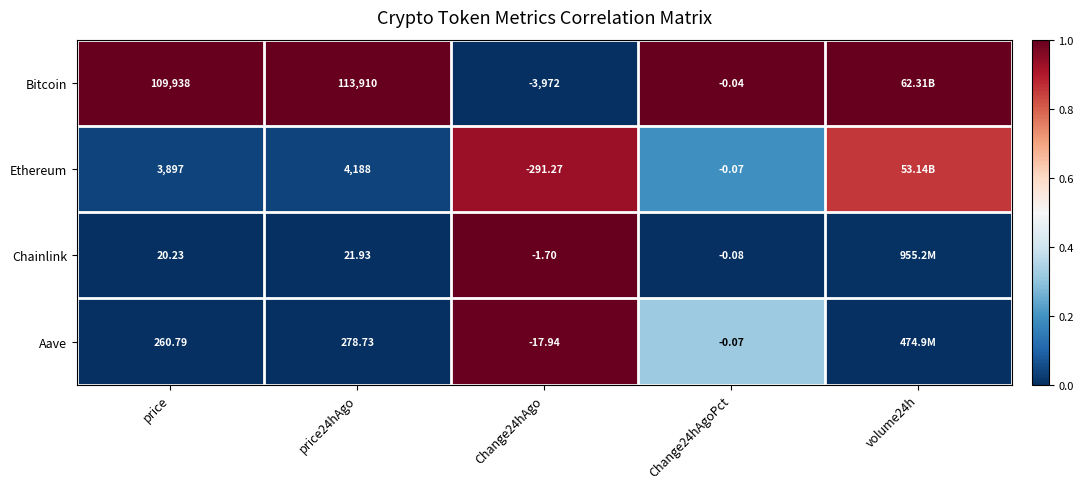

Is the value of Bitcoin at price greater than the value of Chainlink at price24hAgo?

Yes